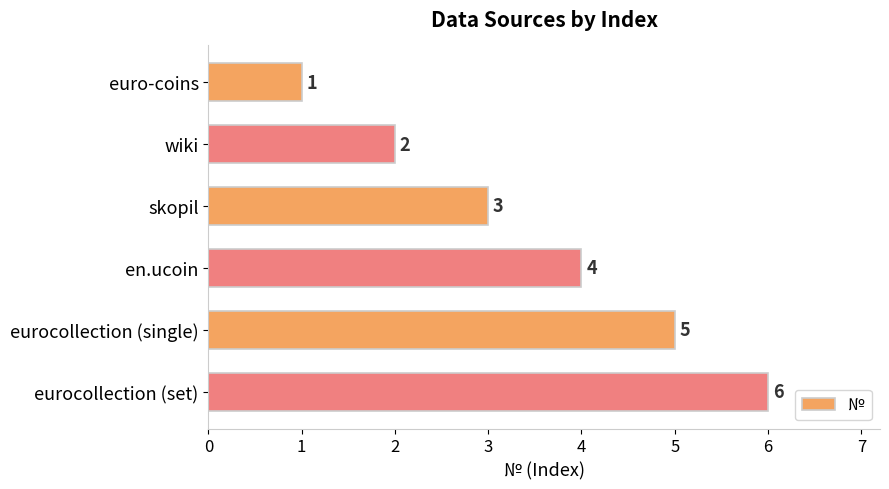

List the labels in order of value, largest first.

eurocollection (set), eurocollection (single), en.ucoin, skopil, wiki, euro-coins